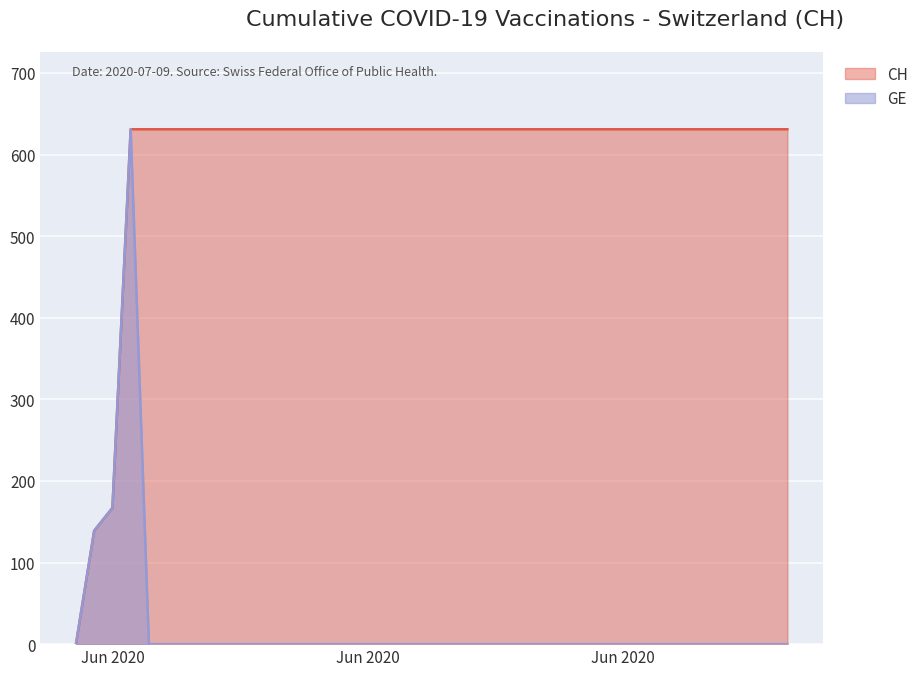

What are all the series names shown in the legend?

CH, GE